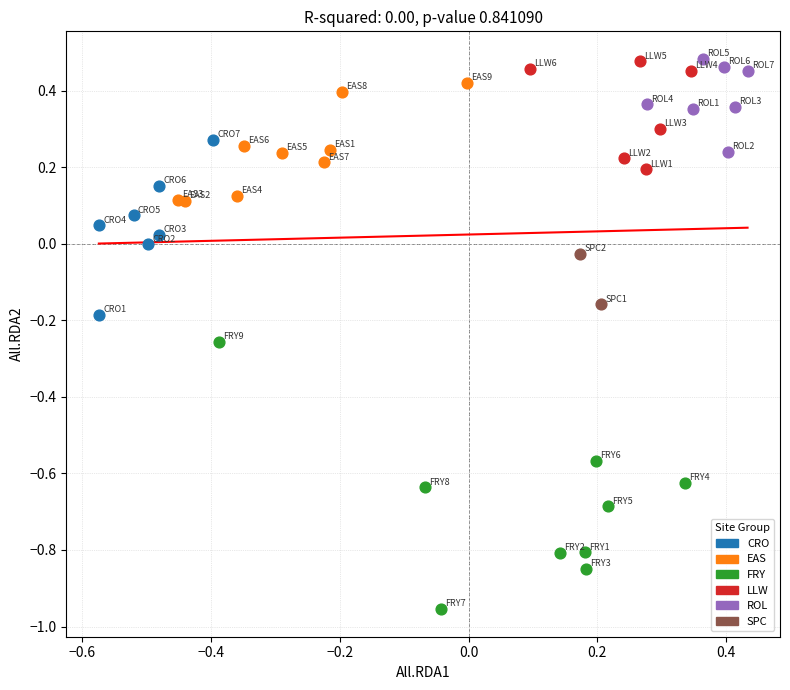

What are all the series names shown in the legend?

CRO, EAS, FRY, LLW, ROL, SPC